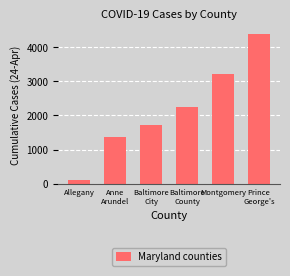

At which label is the value closest to 2246?

Baltimore
County